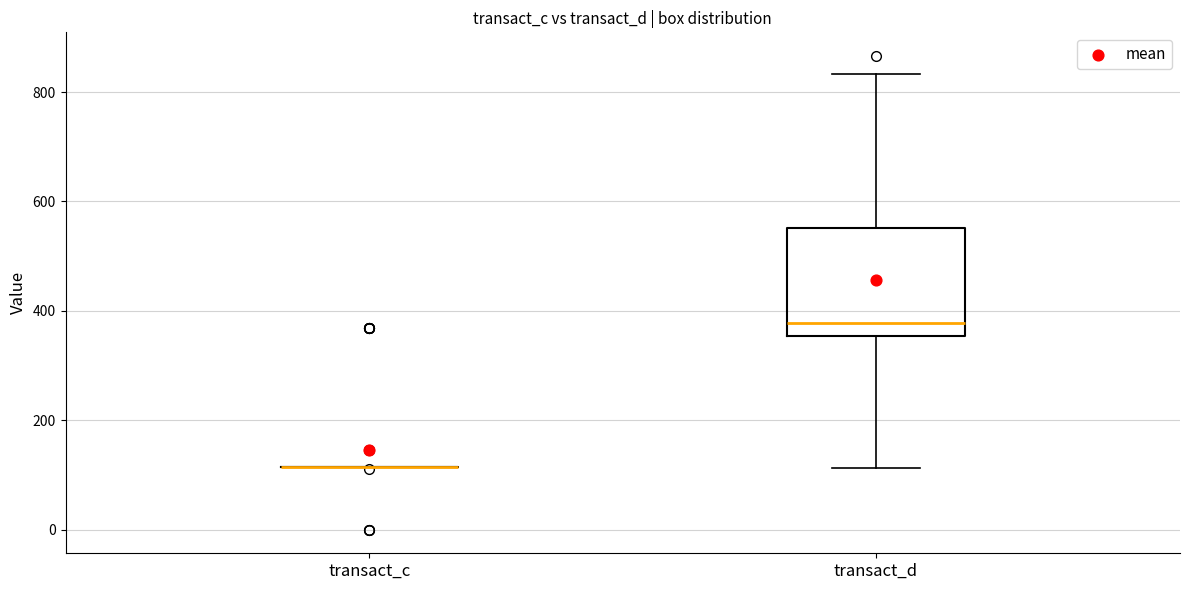

Comparing the boxes themselves (not the whiskers), which one is the tallest?

transact_d